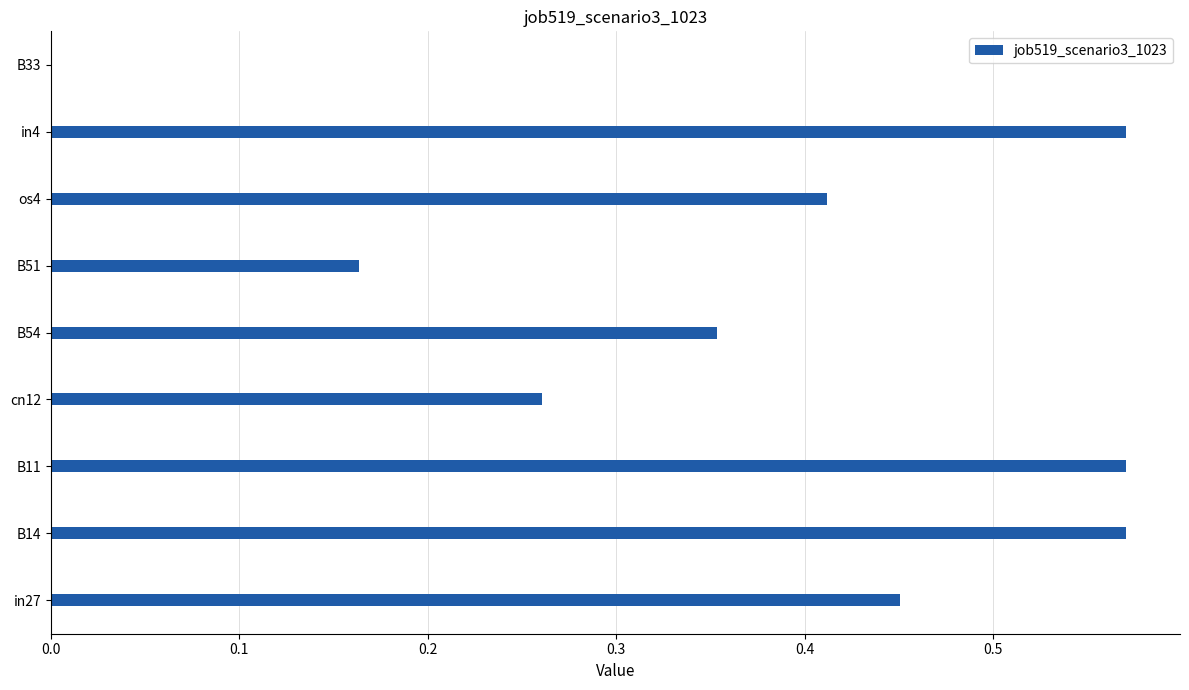

Which has a higher value, B51 or B14?

B14